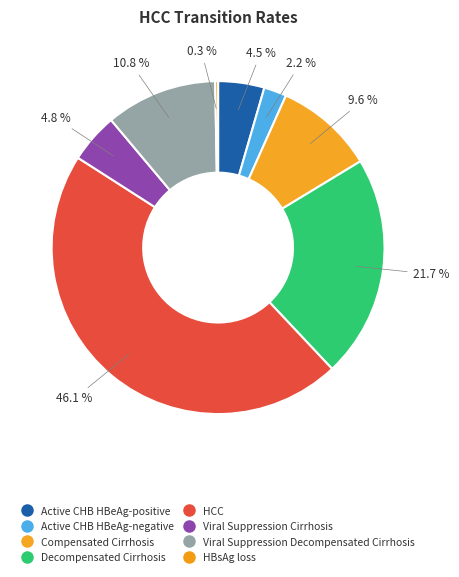

Which slice is the largest?

HCC